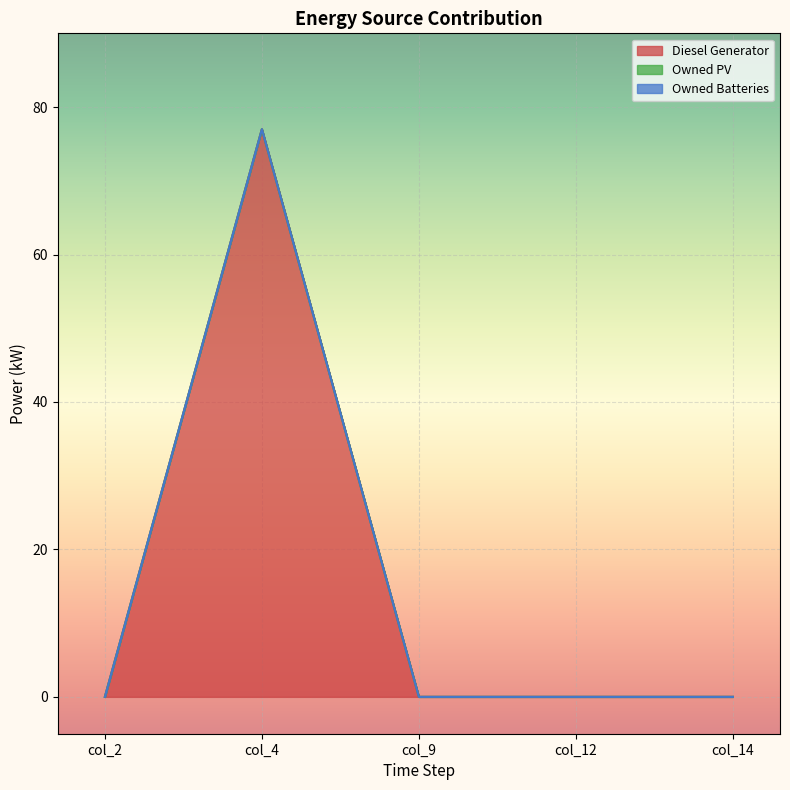

Reading right to left, extract all data points from this chart.

Diesel Generator: -0.0	0.0	0.0	77.0	0.0
Owned PV: 0.0	0.0	0.0	0.0	0.0
Owned Batteries: 0.0	0.0	0.0	0.0	0.0